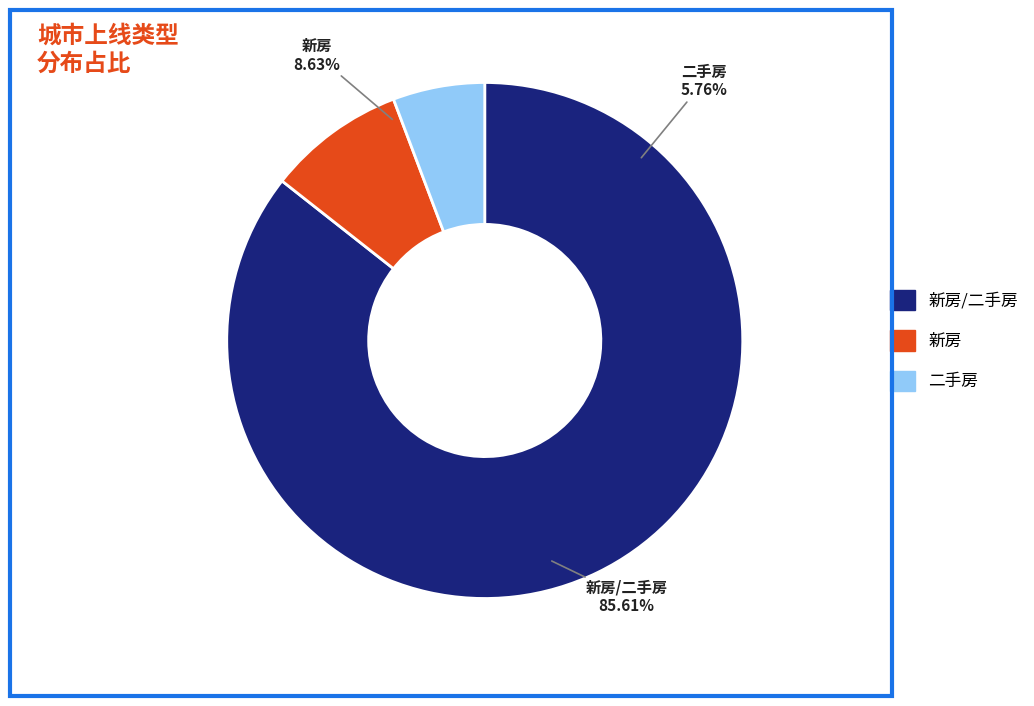

Count the number of slices in the pie.

3